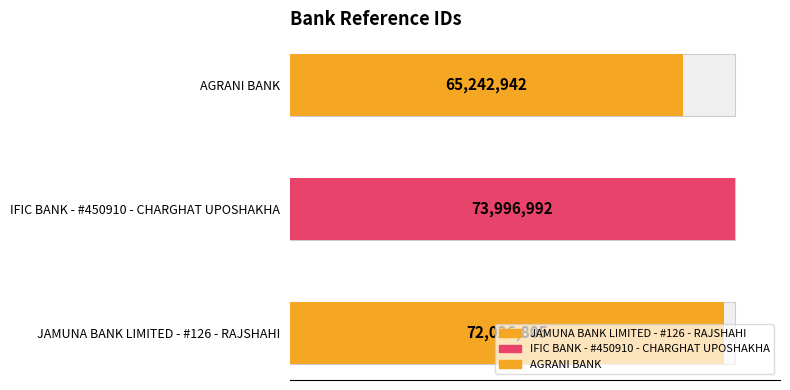

What is the difference between the maximum and minimum values?

8754050